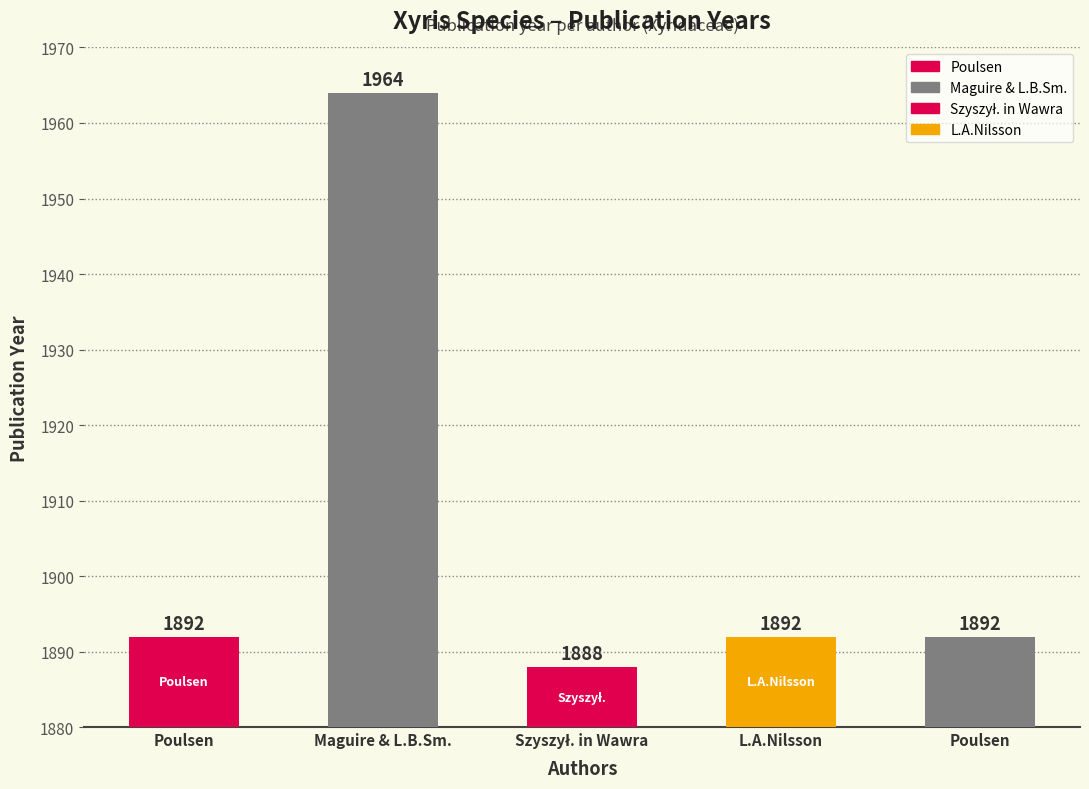

What is the ratio of the value at L.A.Nilsson to the value at Poulsen?

1.0